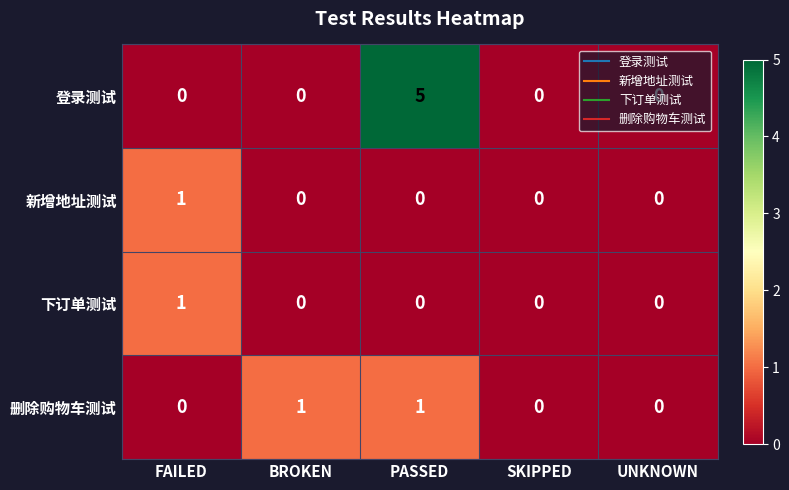

Between BROKEN and SKIPPED, which series saw the biggest shift?

删除购物车测试